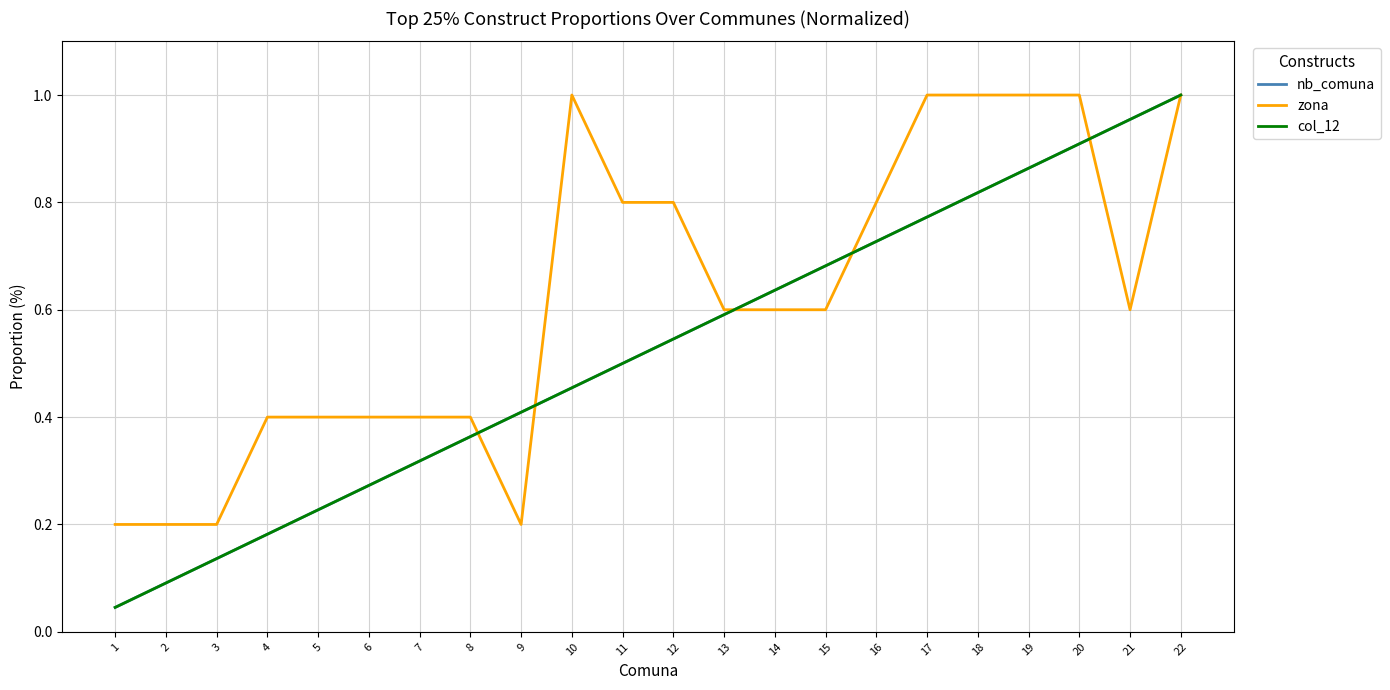

What is the difference between the maximum and second lowest values in the col_12 series?

0.9